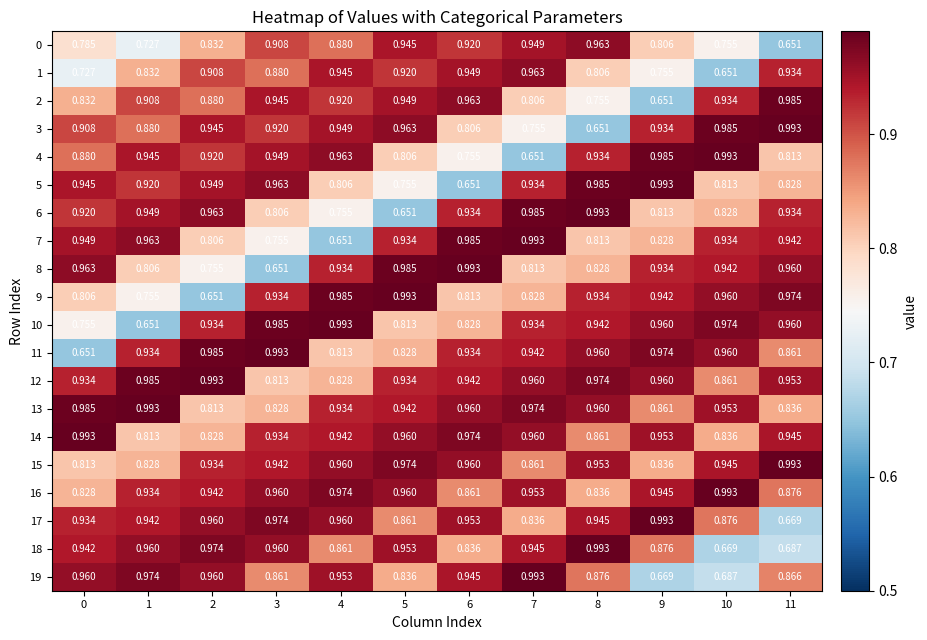

Is the value of 6 at 7 greater than the value of 17 at 3?

Yes